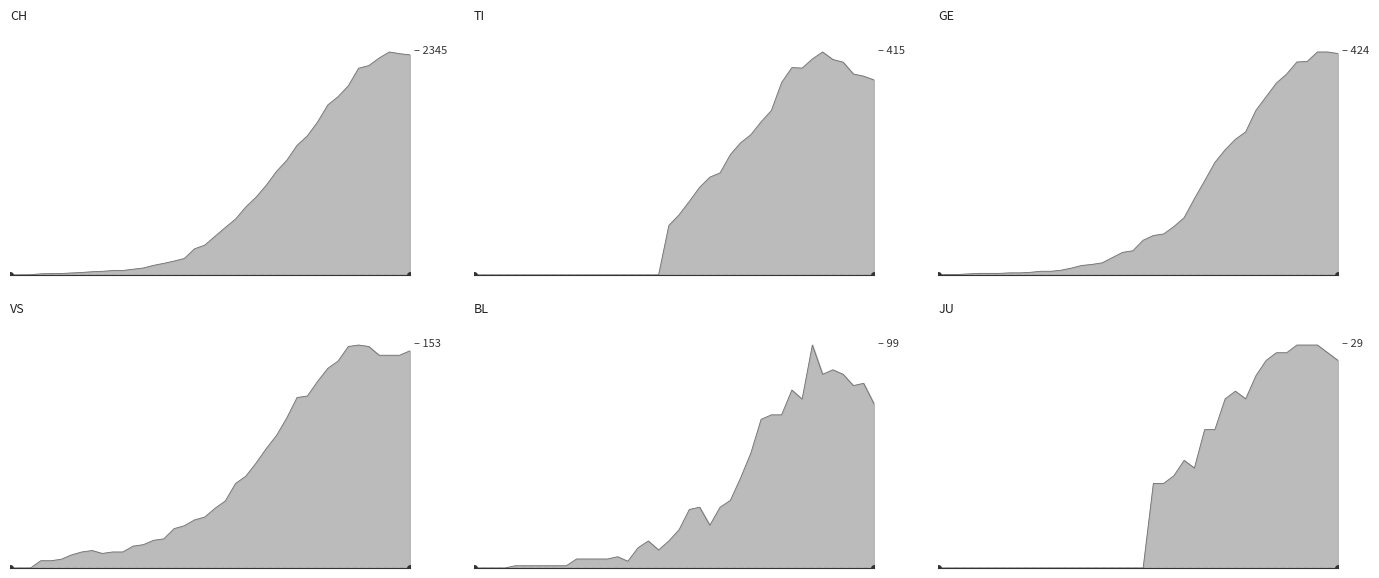

Which has a higher value, 2020-03-15 or 2020-02-29?

2020-03-15